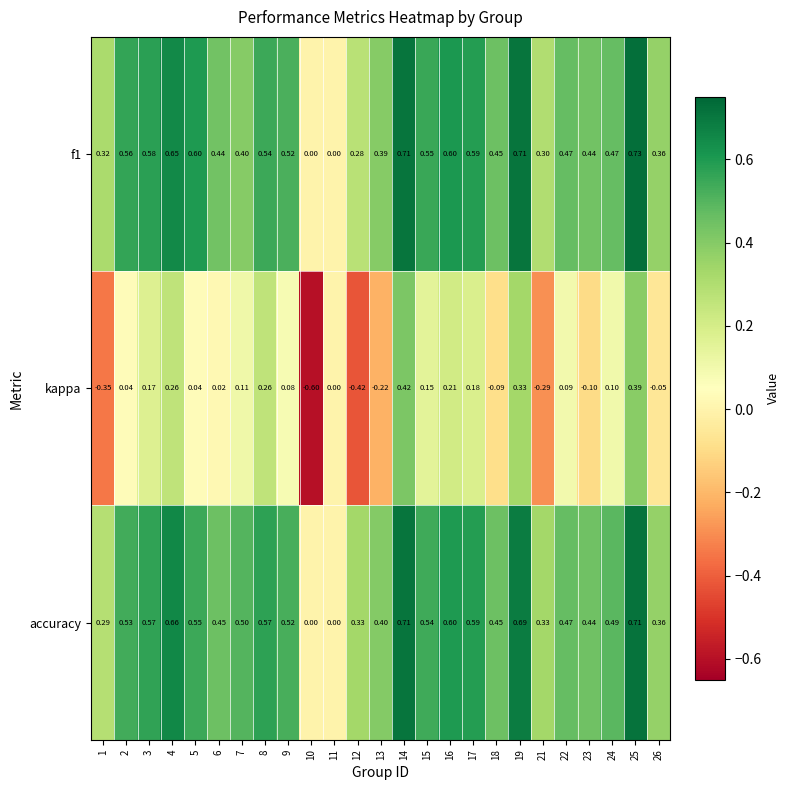

Count the number of categories in the chart.

25